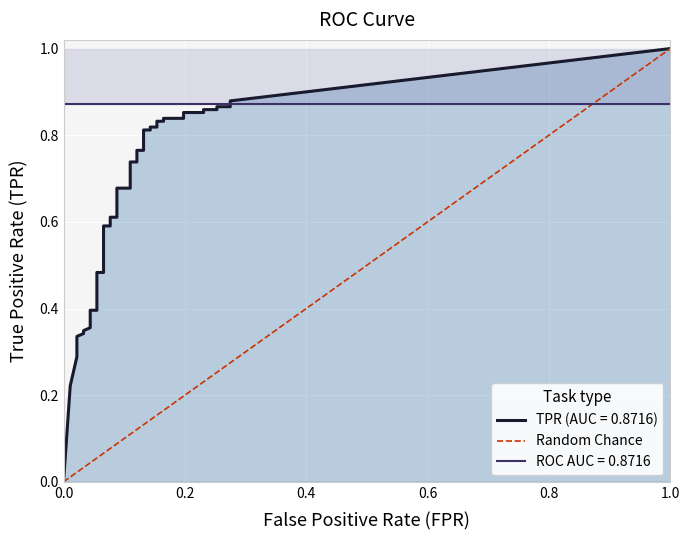

The value at 0.0 is 0. True or false?

True